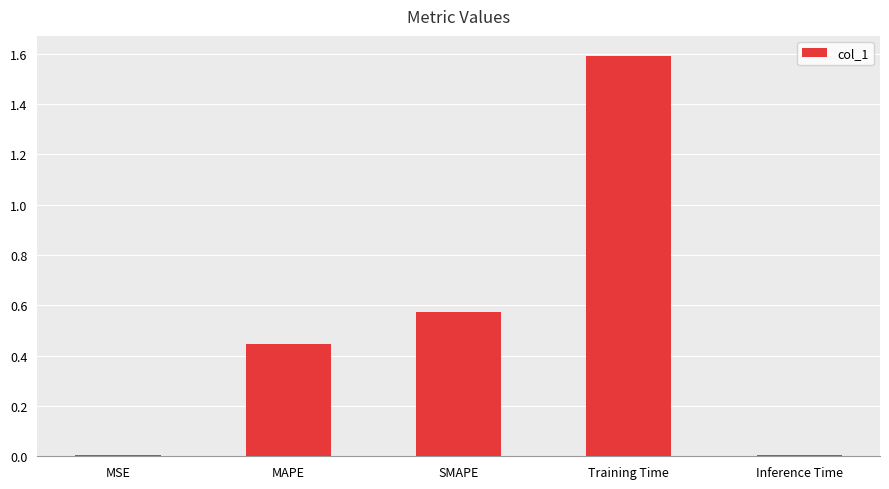

The chart shows a value of 1.6 at Training Time. True or false?

True